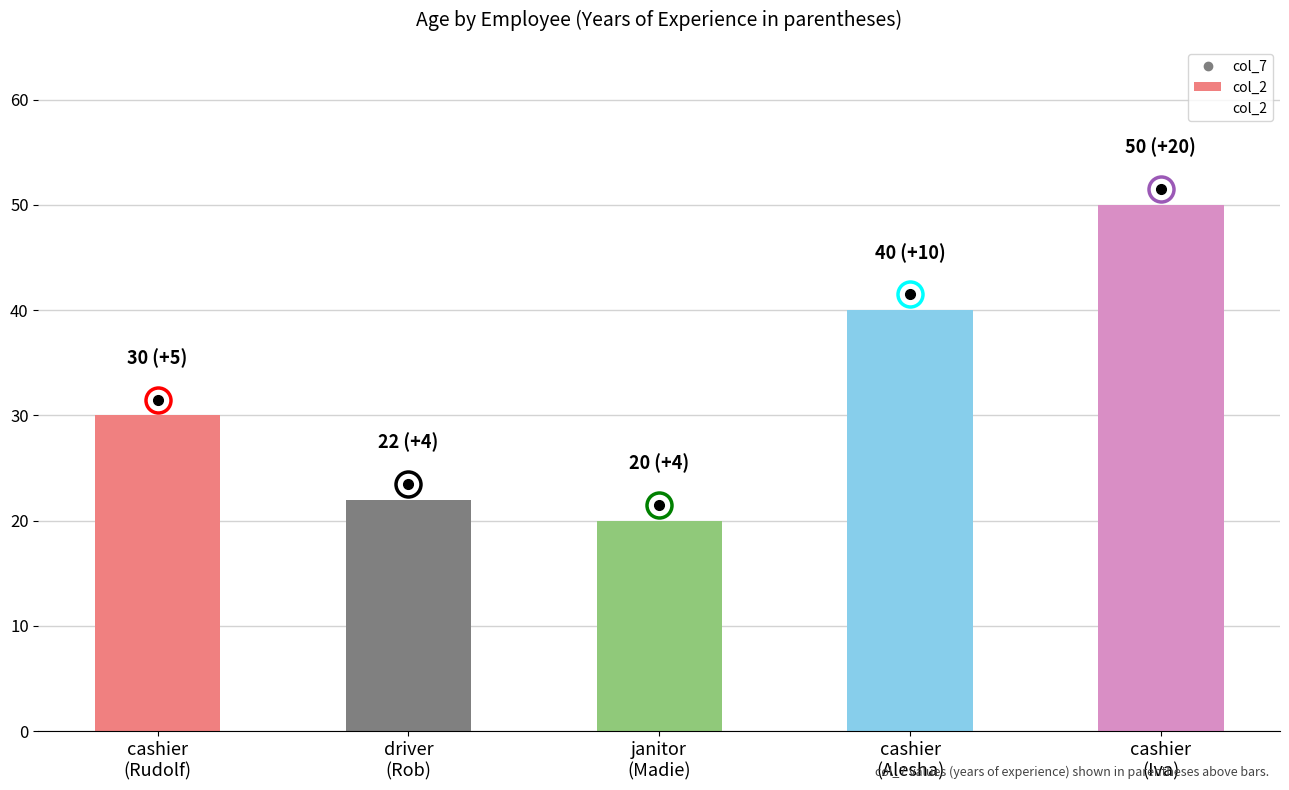

What is the label of the 3rd bar from the left?

janitor
(Madie)